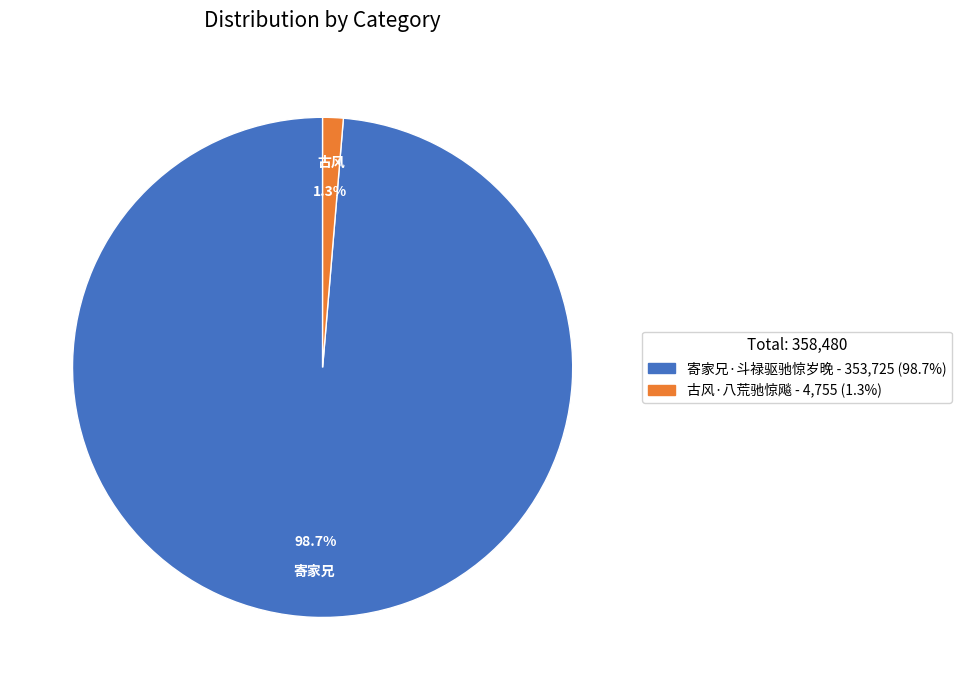

Is it true that 寄家兄·斗禄驱驰惊岁晚 is 99% of the pie?

True